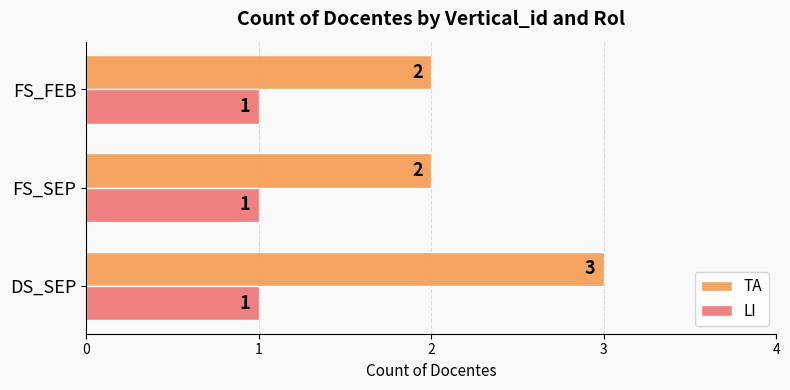

Which label corresponds to the largest value in the chart?

DS_SEP